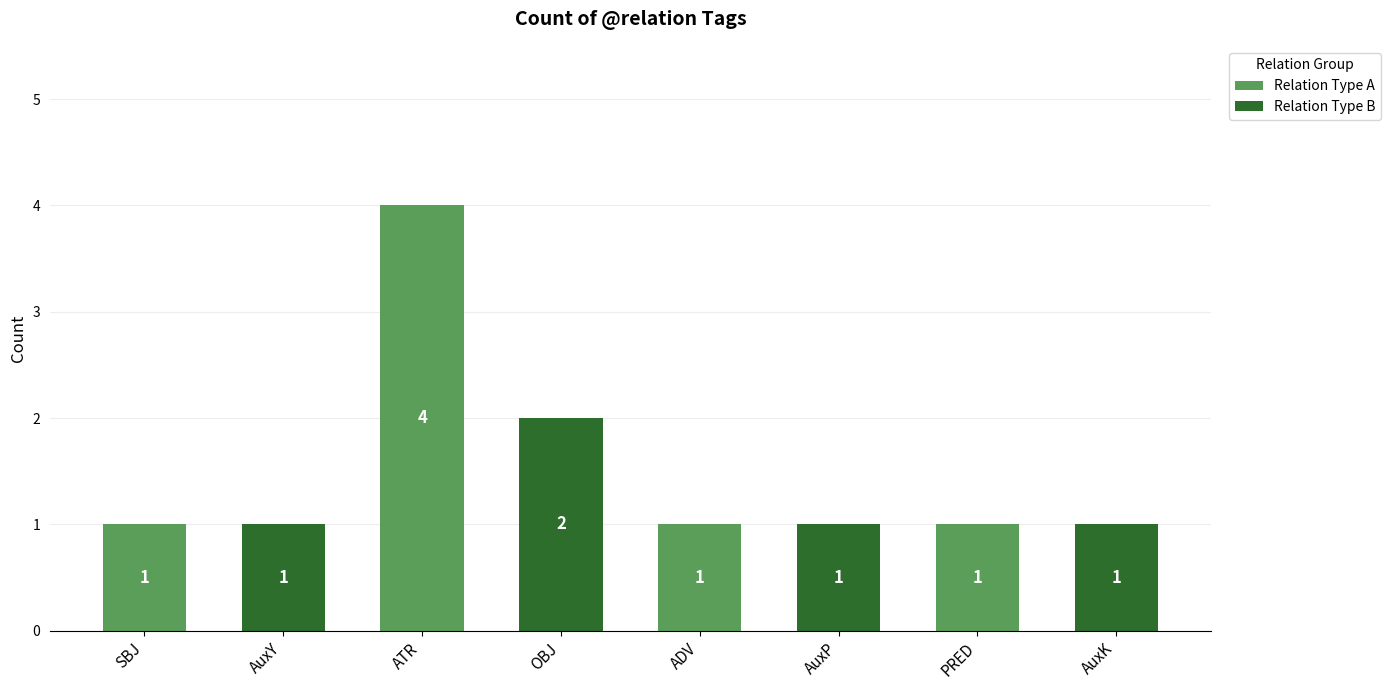

Reading left to right, list all the values displayed in this chart.

SBJ=1	AuxY=1	ATR=4	OBJ=2	ADV=1	AuxP=1	PRED=1	AuxK=1